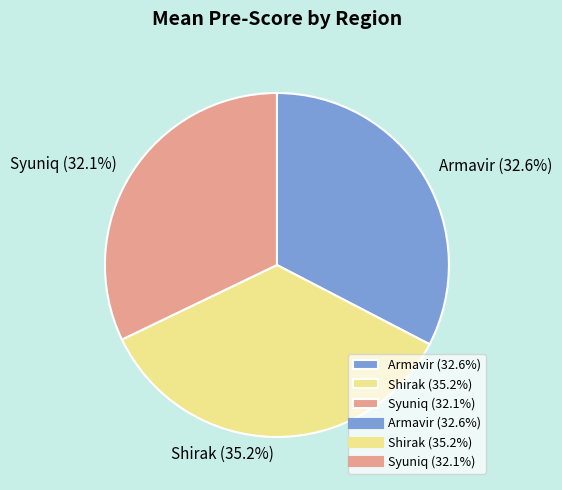

Which has a higher value, Syuniq or Shirak?

Shirak